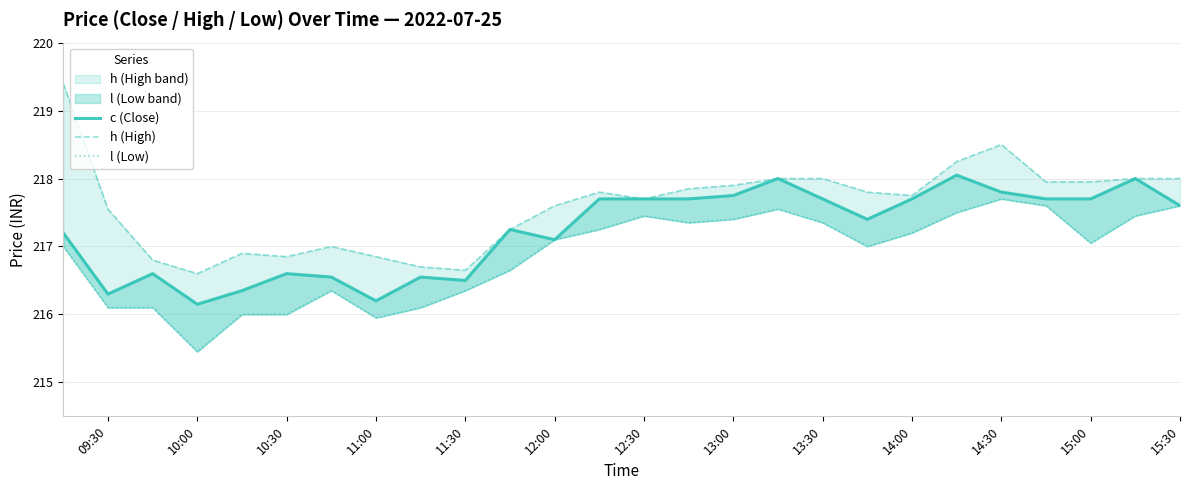

True or false: c (Close) and h (High) cross at least once.

False